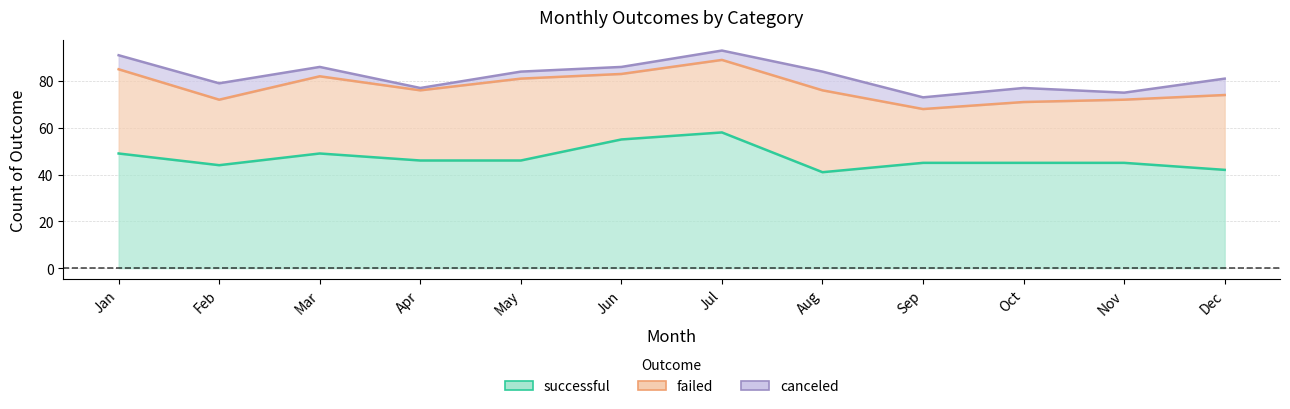

What is the difference between the maximum and minimum values in the failed series?

13